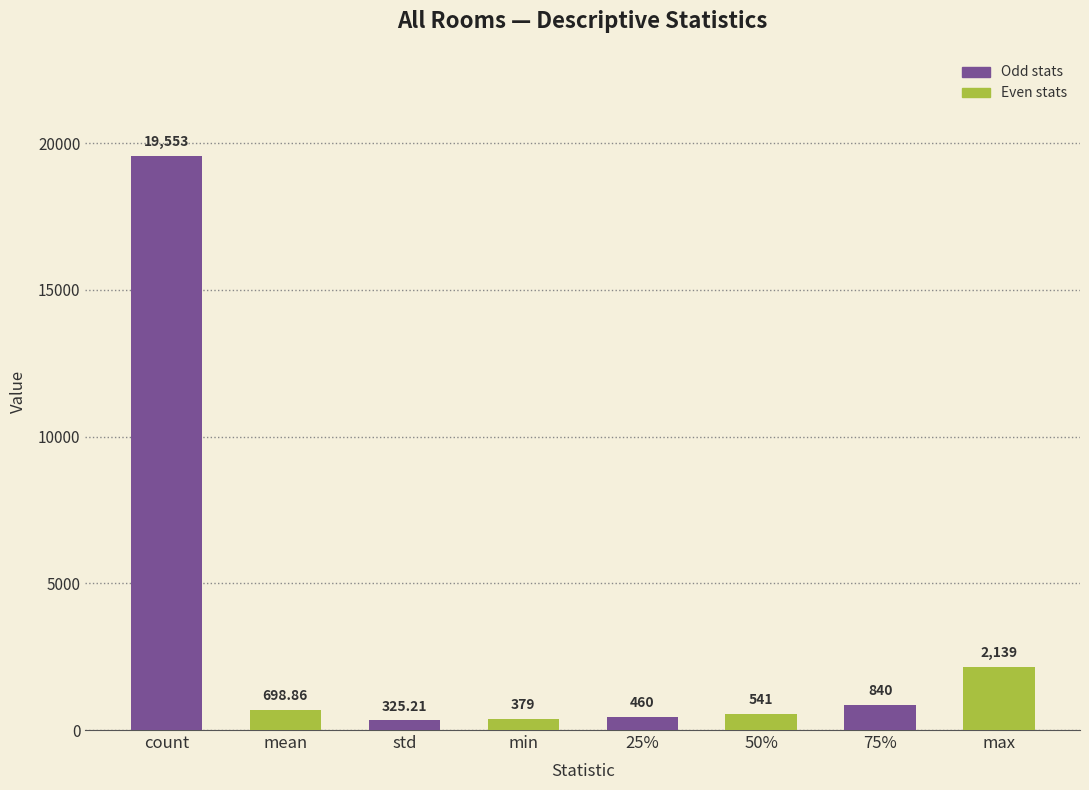

Where does the data first go above 698?

count